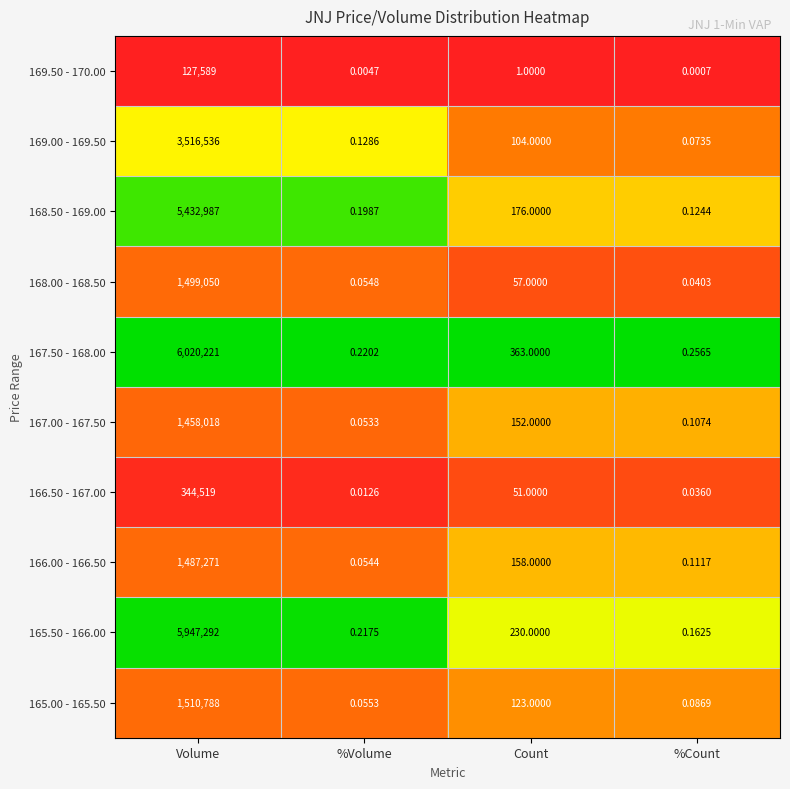

Which series has the widest spread of values?

167.50 - 168.00